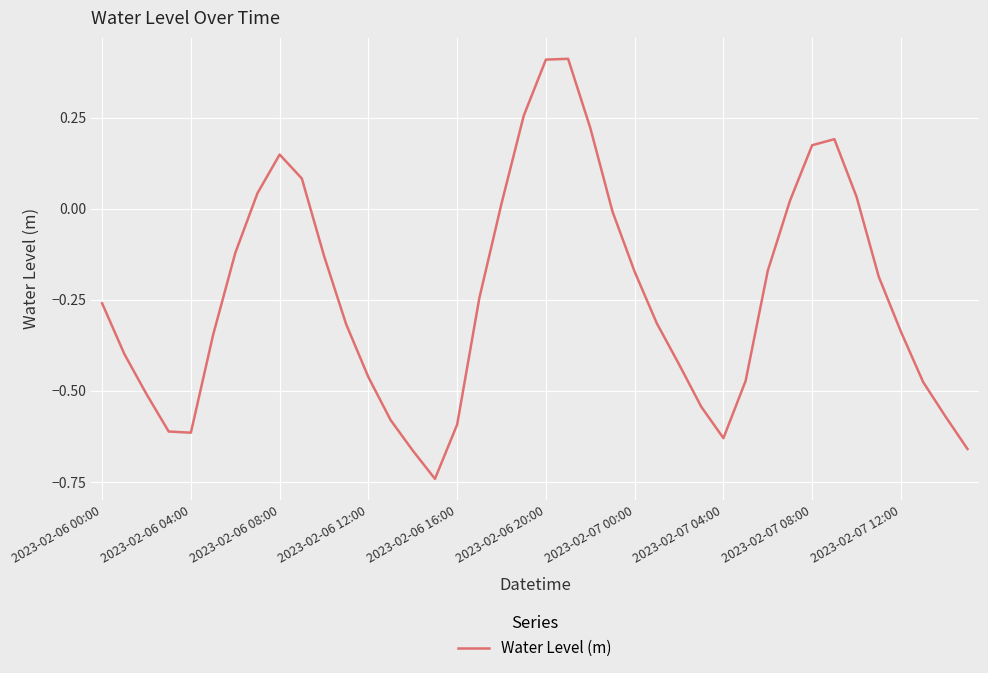

What is the maximum value shown in the chart?

0.4